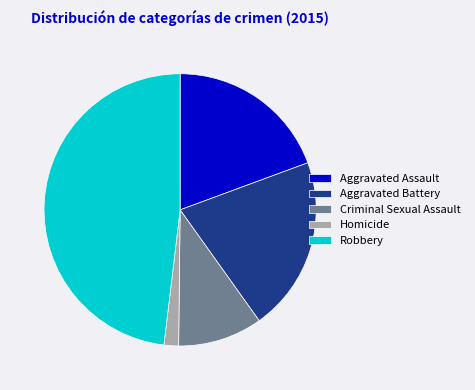

Combined, do Criminal Sexual Assault and Aggravated Assault account for over 50%?

No